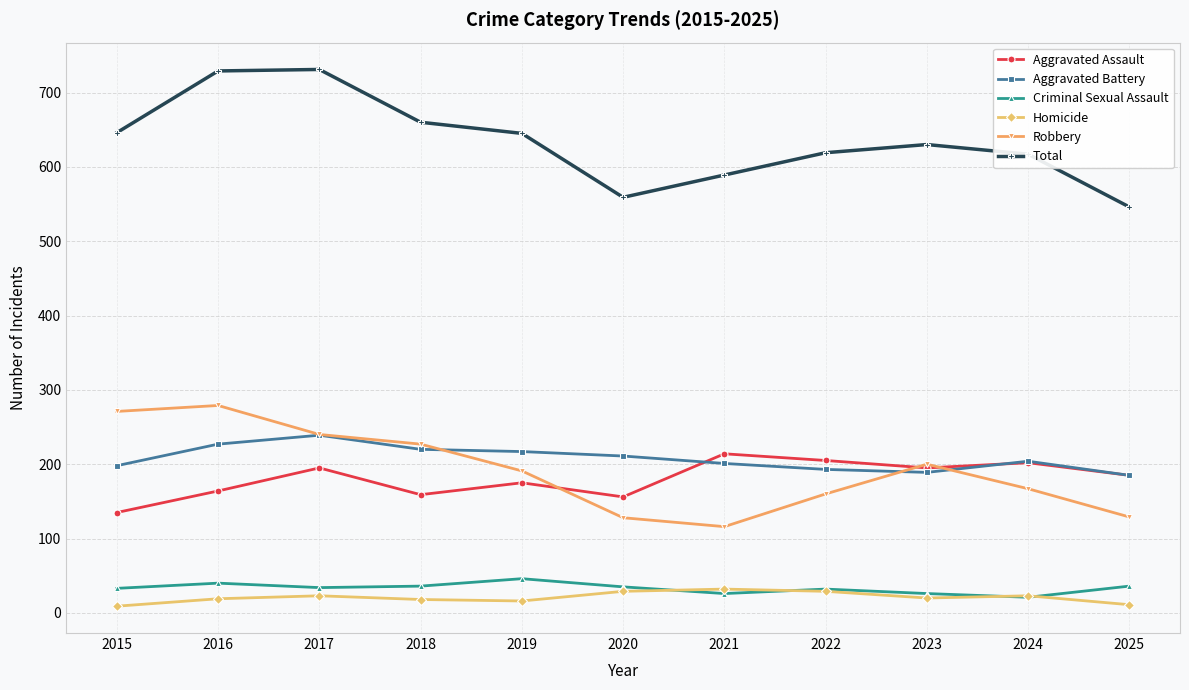

Is the value of Robbery at 2025 greater than the value of Criminal Sexual Assault at 2016?

Yes